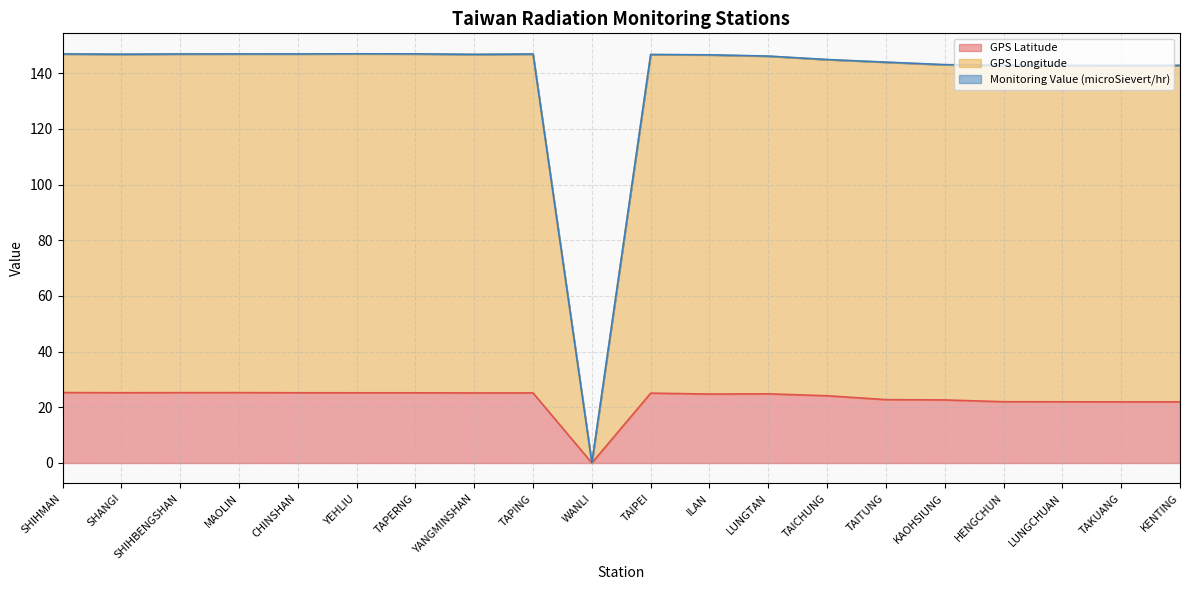

Does the chart display data point markers on the line(s)?

No